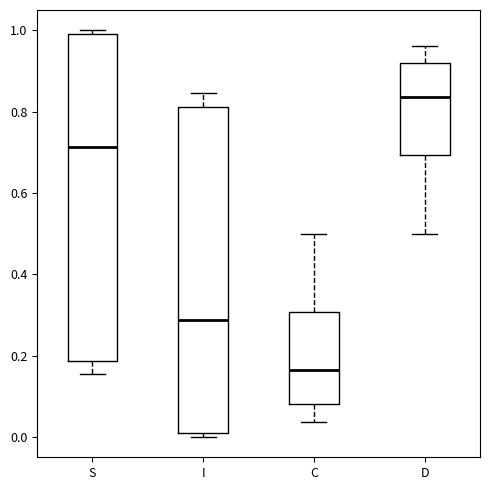

Where is the lower edge of the box for I on the y-axis? The values are not printed on the chart, so give them approximately, as read against the axis.

0.00